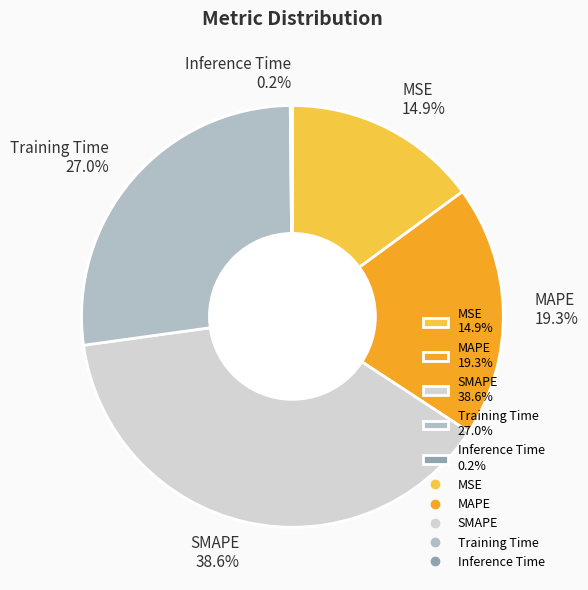

Is there any slice that represents more than half of the pie?

No